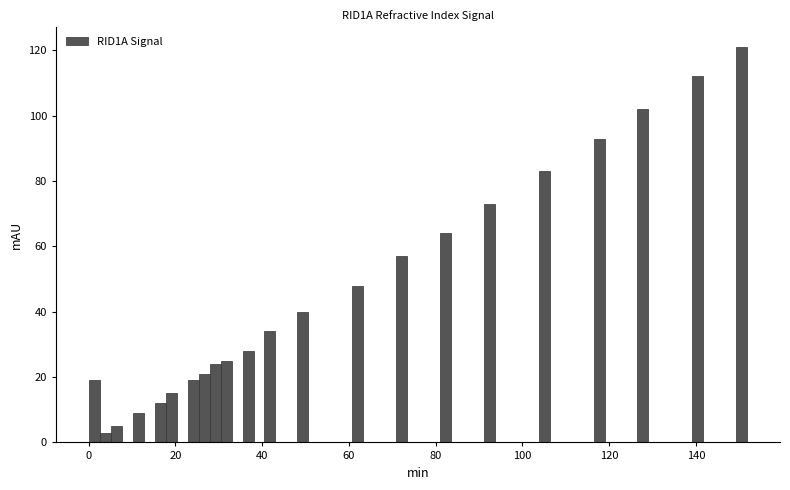

Around what value on the x-axis is the tallest bar? Give the approximate position of its centre, as read against the axis.

150